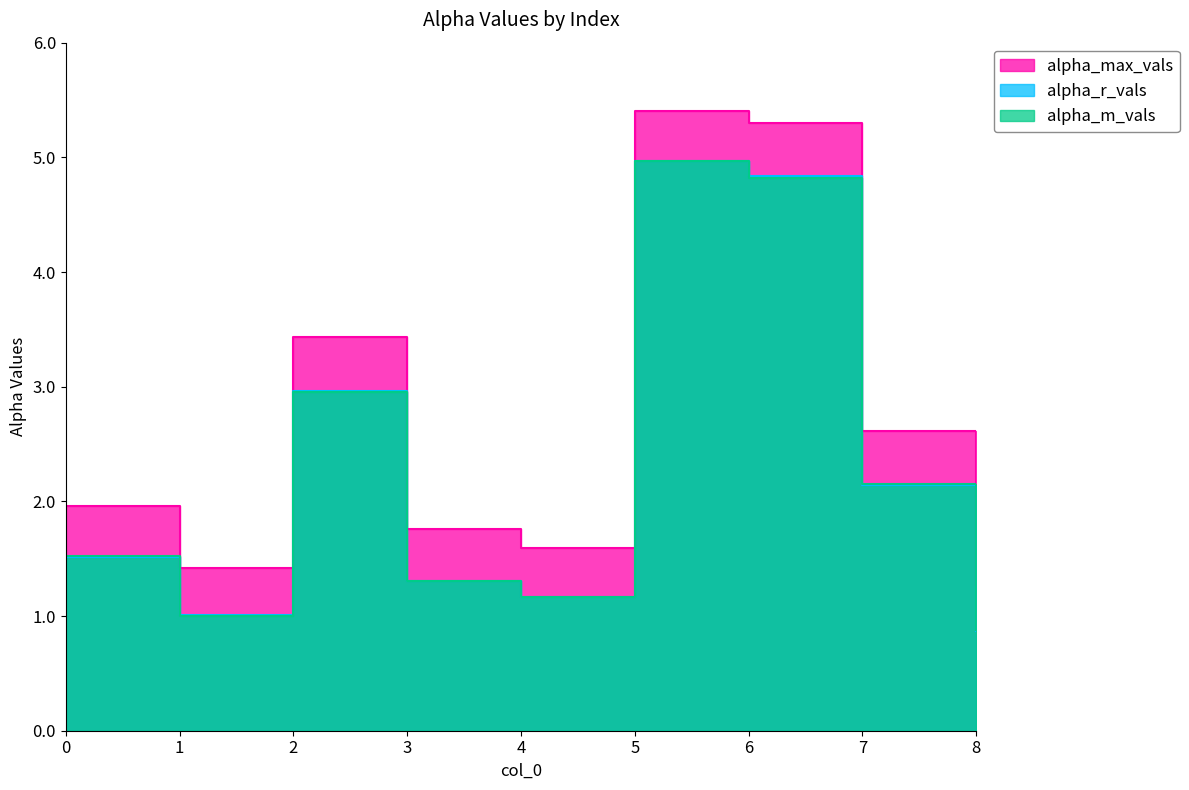

Is the value of alpha_m_vals at 3 greater than the value of alpha_r_vals at 8?

Yes